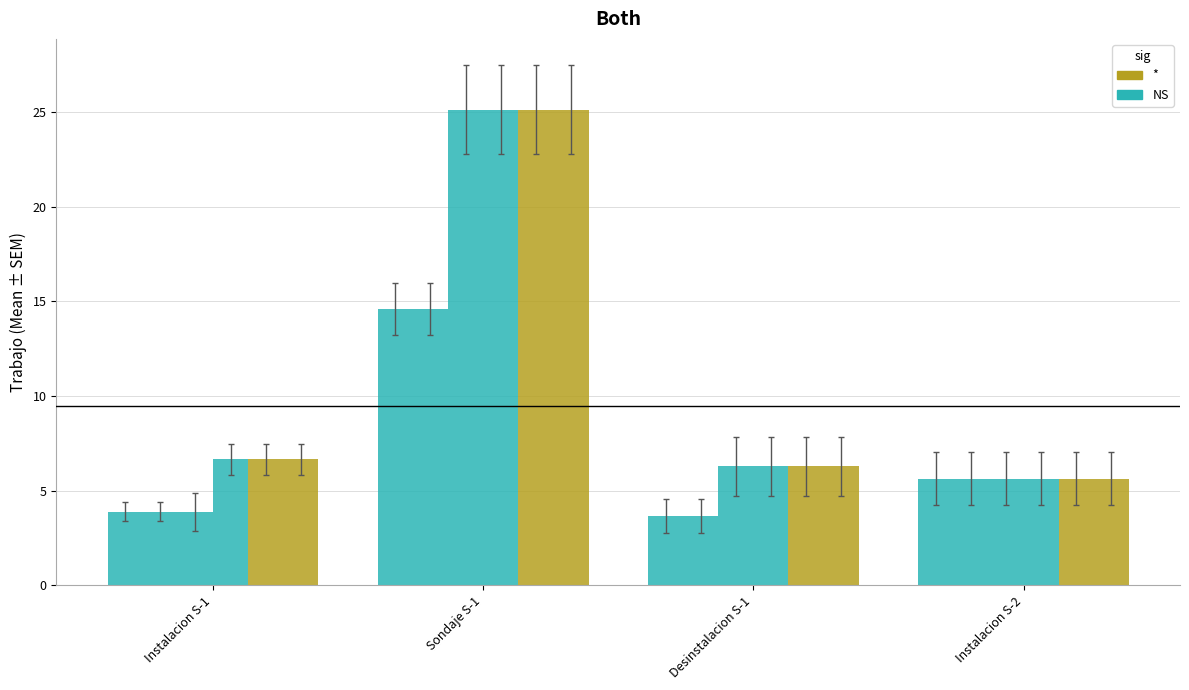

Is it true that Ayudante de sondaje 1 equals 5.6 at Instalacion S-2?

True